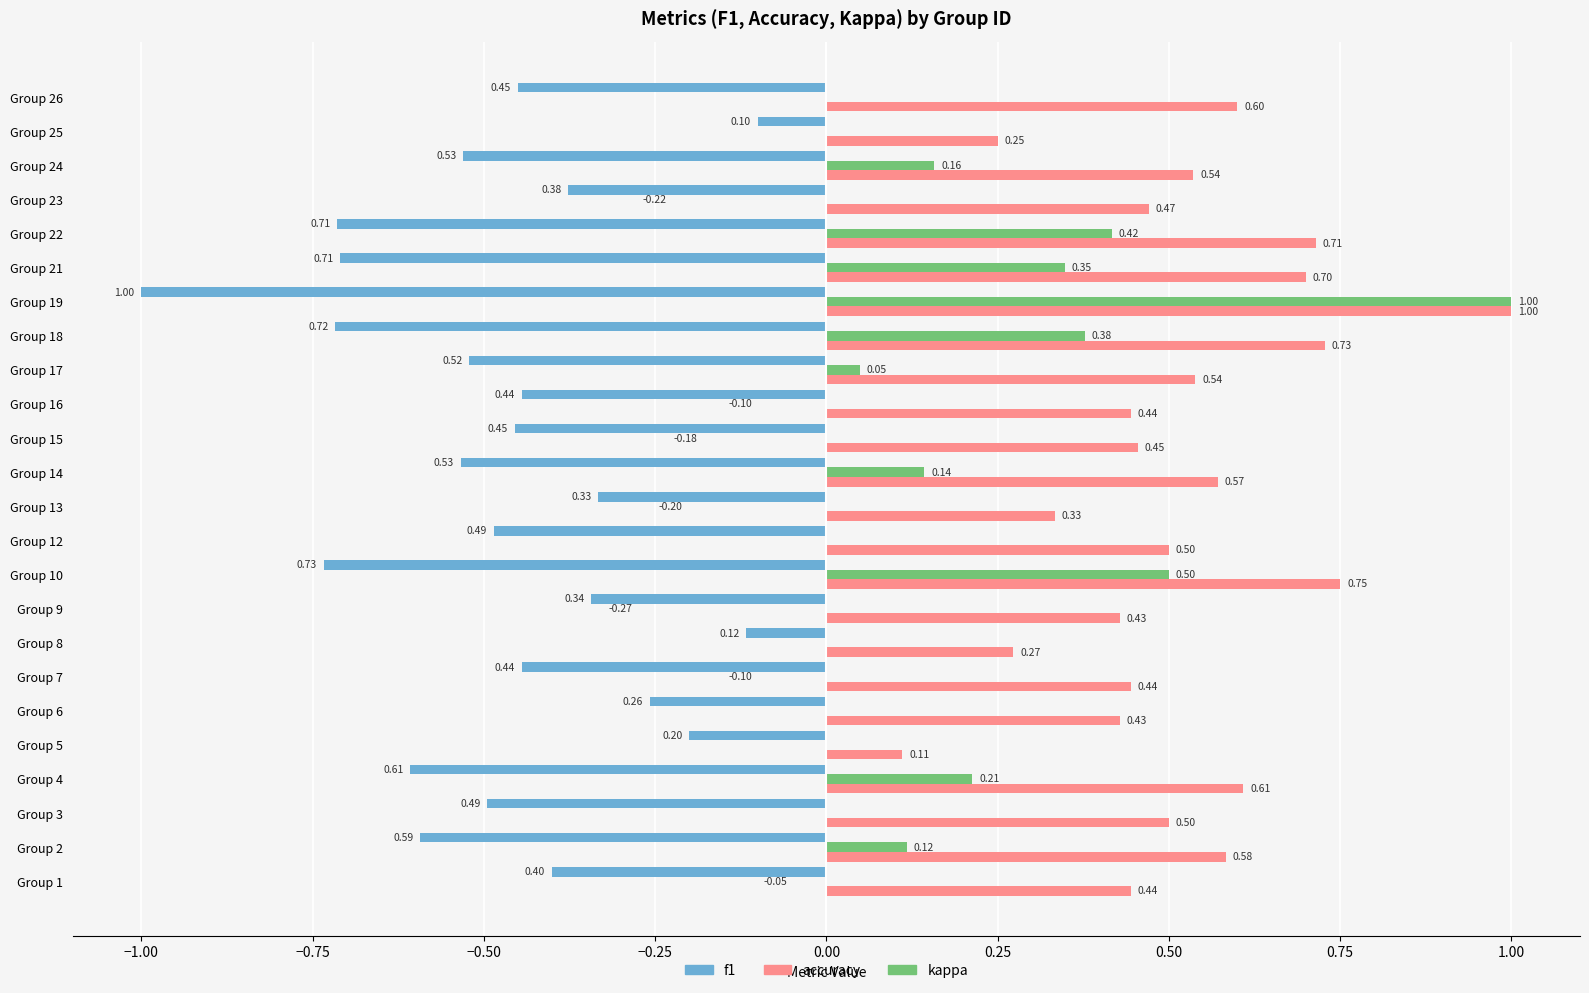

Count the number of categories in the chart.

24